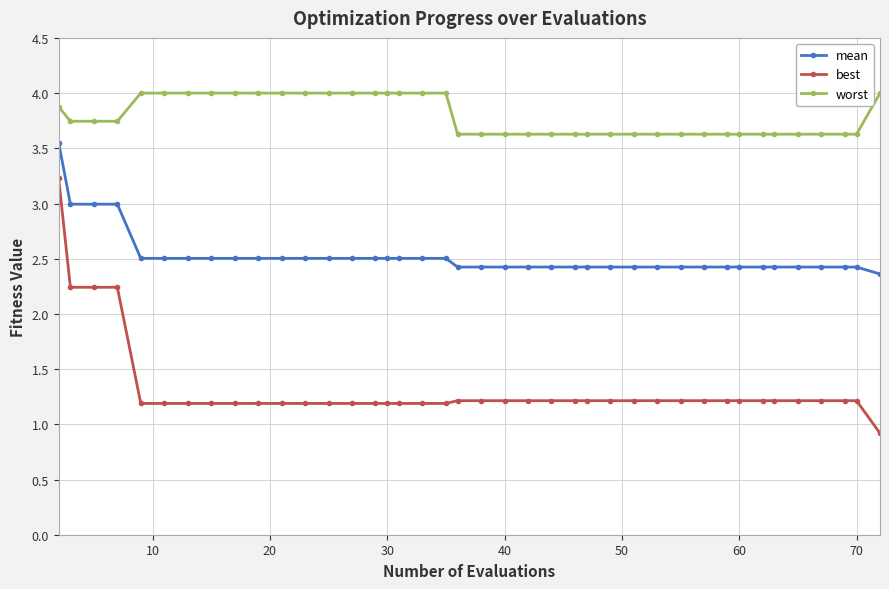

True or false: best and worst intersect in this chart.

False